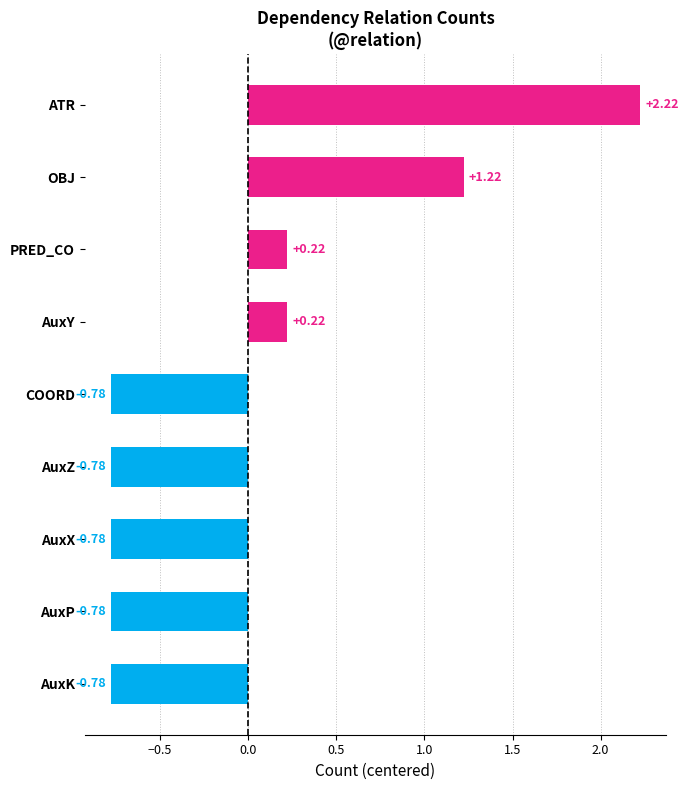

Which category has the highest value across all series?

ATR